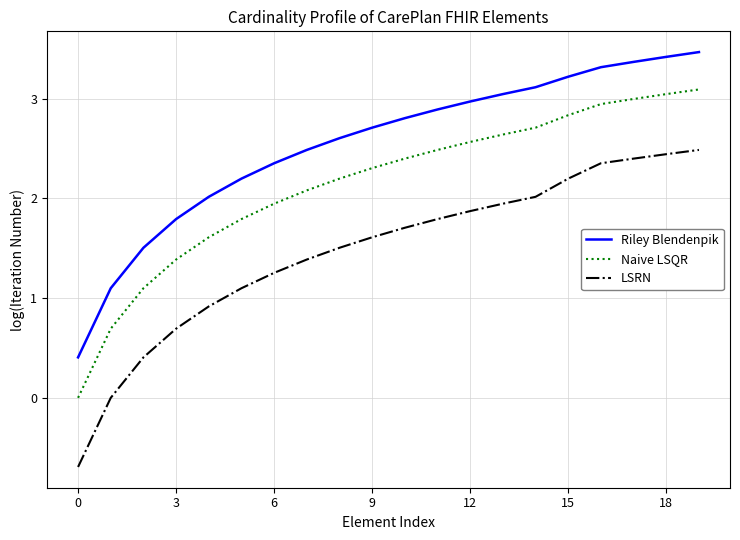

What is the difference between the maximum and minimum values in the Riley Blendenpik series?

3.1